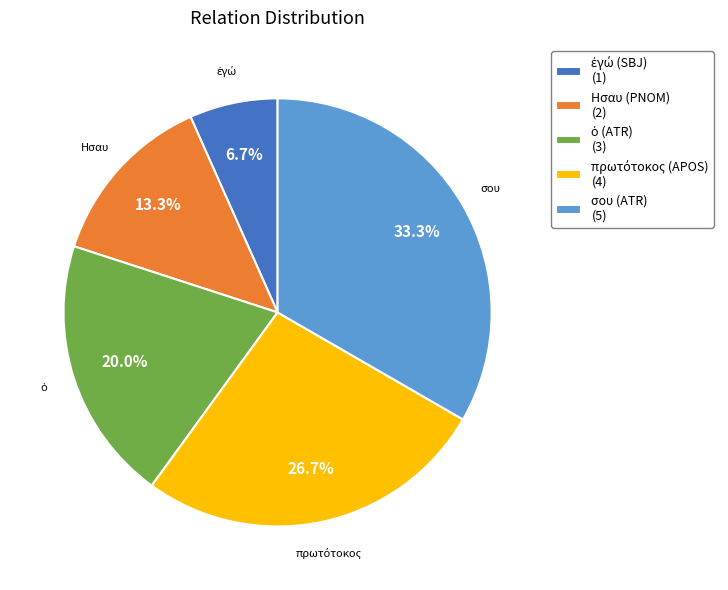

How many slices are in this pie chart?

5